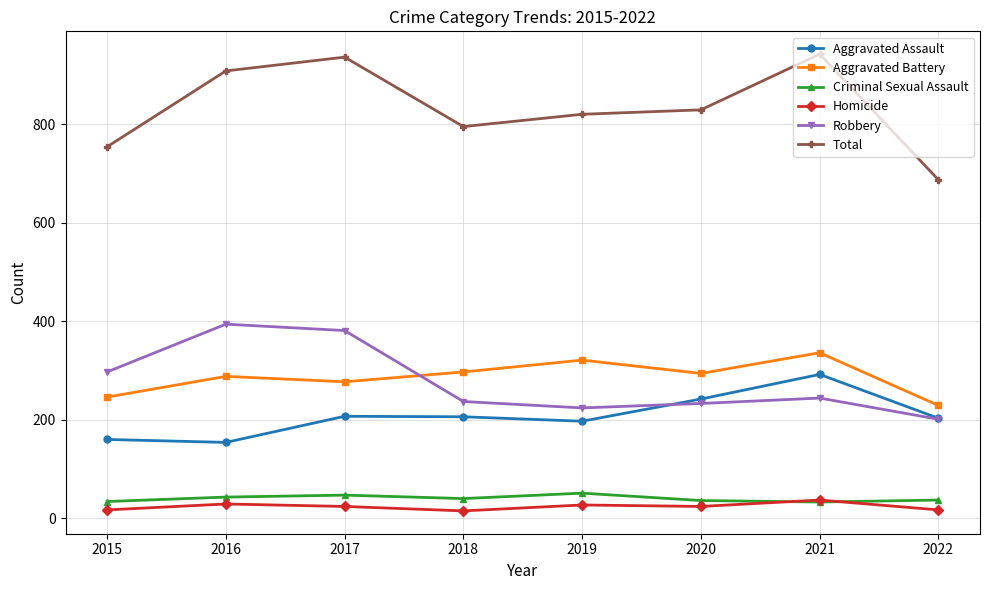

Is this an area chart (filled region under the line)?

No